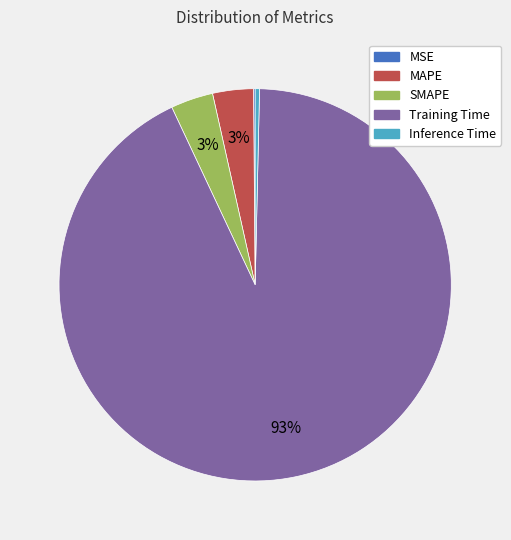

Does SMAPE account for over 50% of the chart?

No